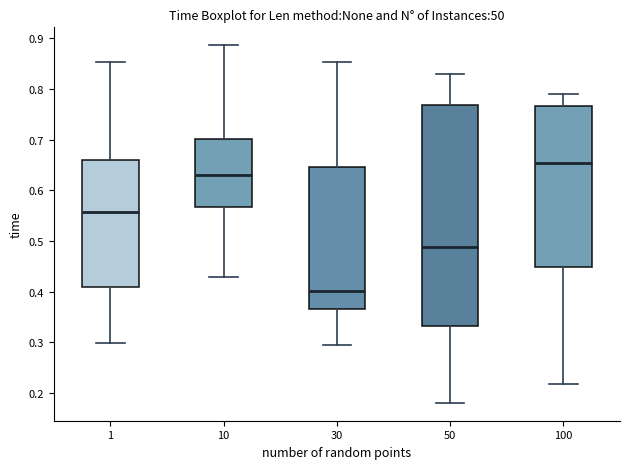

Reading left to right, transcribe this box plot: for each box, give where its median line is, the range the box spans, and where its two whiskers end, as read against the y-axis. The values are not printed on the chart, so give them approximately, as read against the axis.

1: median 0.56, box 0.41 to 0.66, whiskers 0.30 to 0.85
10: median 0.63, box 0.57 to 0.70, whiskers 0.43 to 0.89
30: median 0.40, box 0.37 to 0.65, whiskers 0.29 to 0.85
50: median 0.49, box 0.33 to 0.77, whiskers 0.18 to 0.83
100: median 0.65, box 0.45 to 0.77, whiskers 0.22 to 0.79